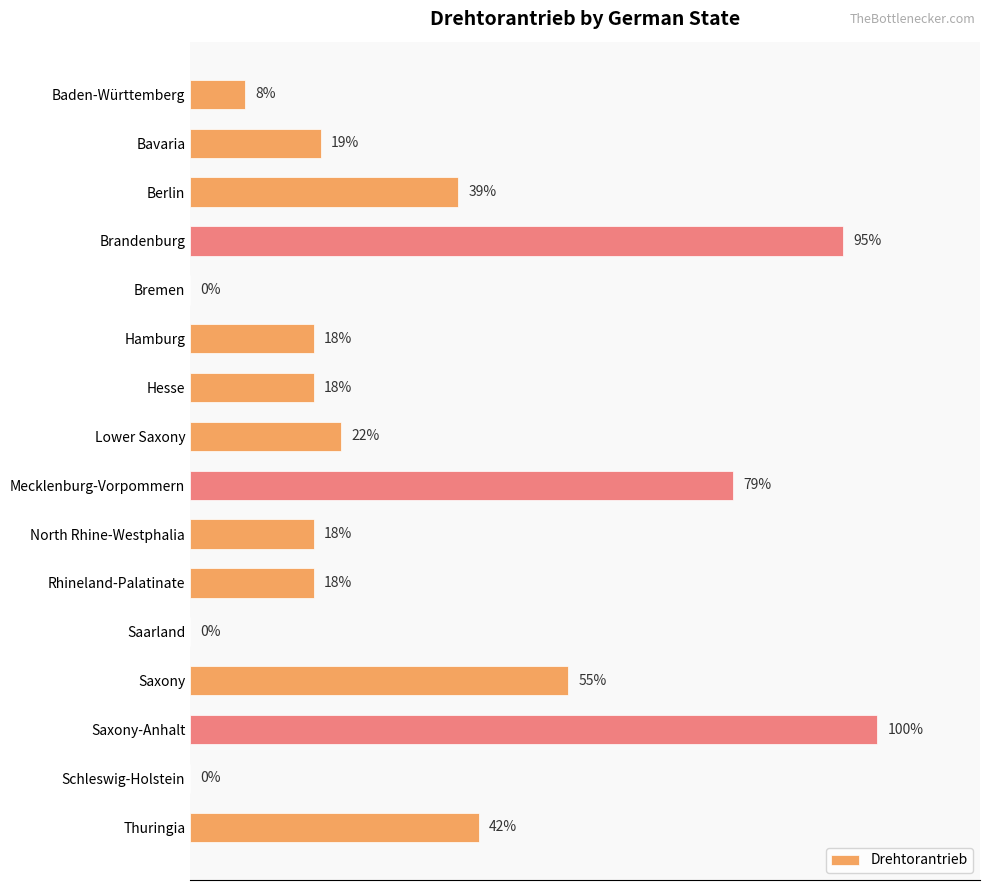

Between Hesse and Lower Saxony, which is larger?

Lower Saxony